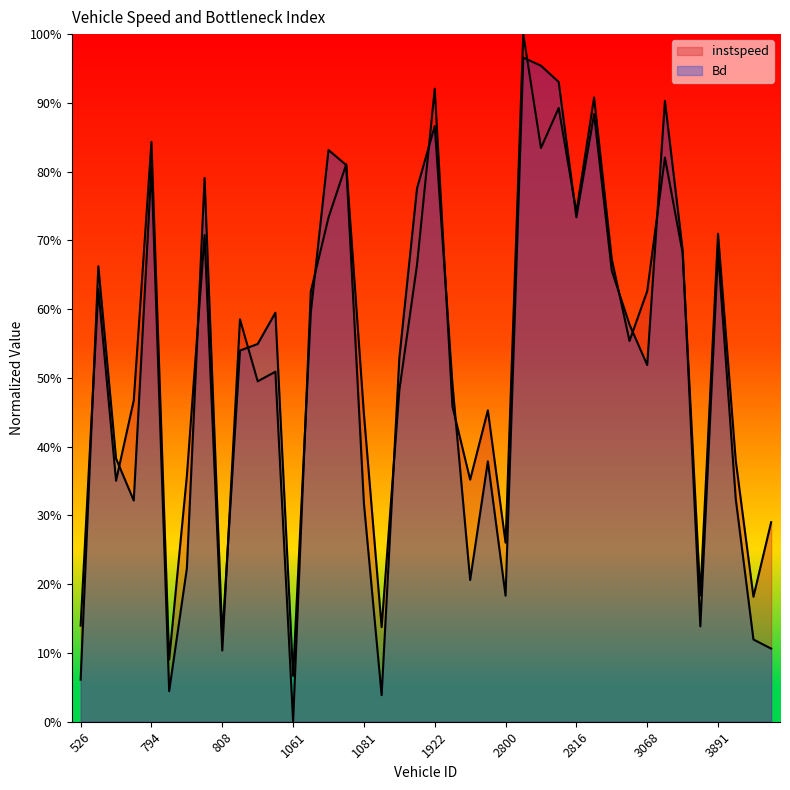

Reading left to right, extract all data points from this chart.

instspeed: 0.1	0.6	0.4	0.5	0.8	0.1	0.4	0.7	0.1	0.6	0.5	0.5	0.0	0.6	0.7	0.8	0.4	0.1	0.5	0.7	0.9	0.5	0.4	0.5	0.3	1.0	0.8	0.9	0.7	0.9	0.7	0.6	0.6	0.8	0.7	0.2	0.7	0.4	0.2	0.3
Bd: 0.1	0.7	0.4	0.3	0.8	0.0	0.2	0.8	0.1	0.5	0.5	0.6	0.1	0.6	0.8	0.8	0.3	0.0	0.5	0.8	0.9	0.5	0.2	0.4	0.2	1.0	1.0	0.9	0.7	0.9	0.7	0.6	0.5	0.9	0.7	0.1	0.7	0.3	0.1	0.1